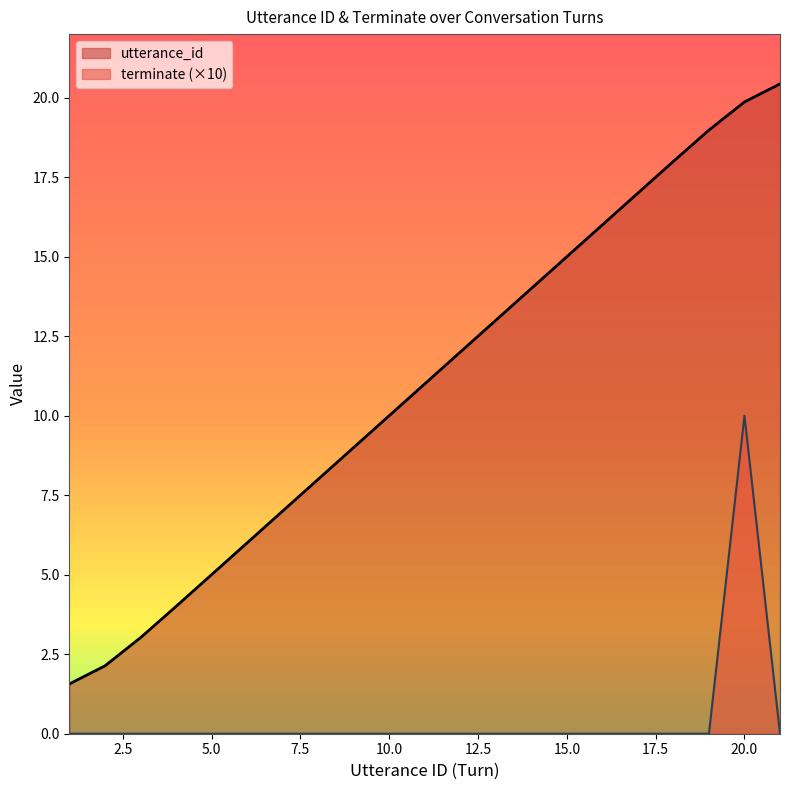

What is the average value of the terminate series?

0.5